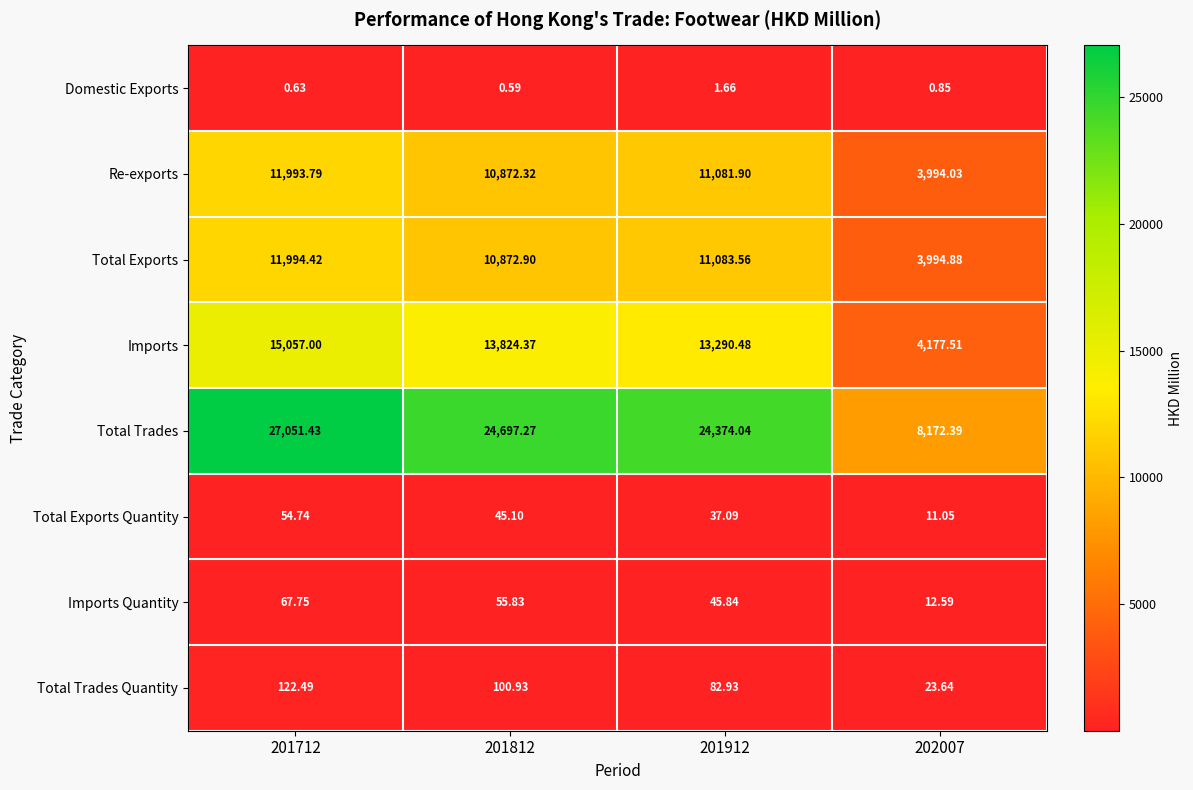

Count the number of data series in this chart.

8